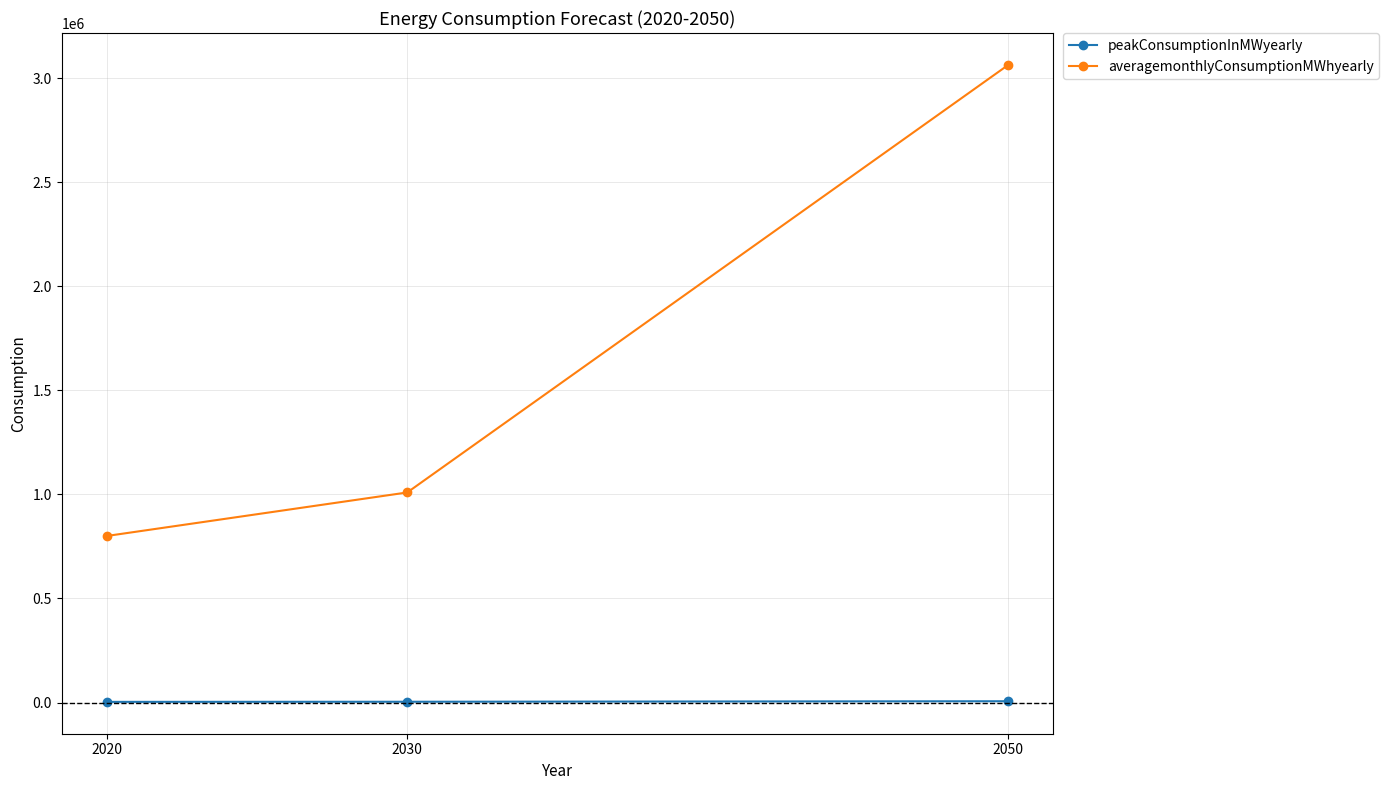

What is the greatest value displayed?

3063077